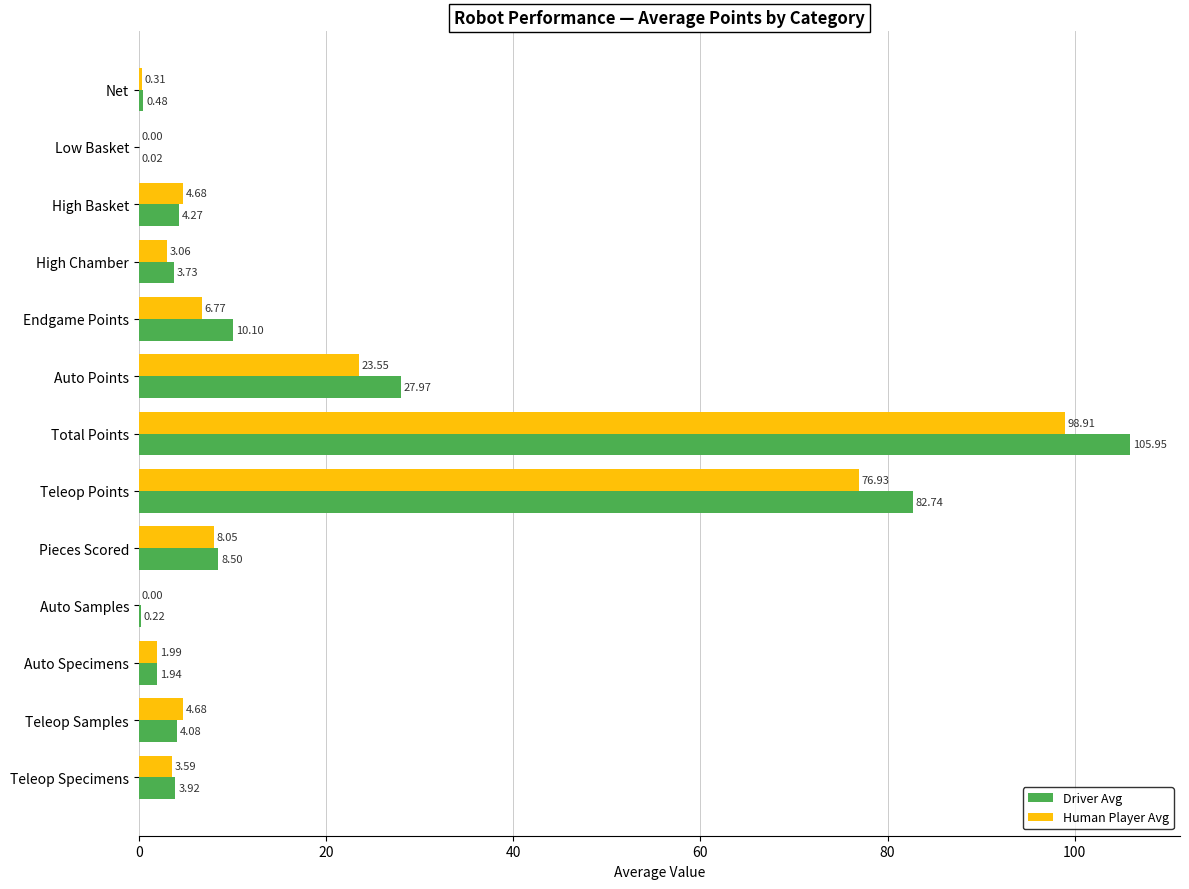

Where is Driver Avg nearest to the value 52?

Auto Points